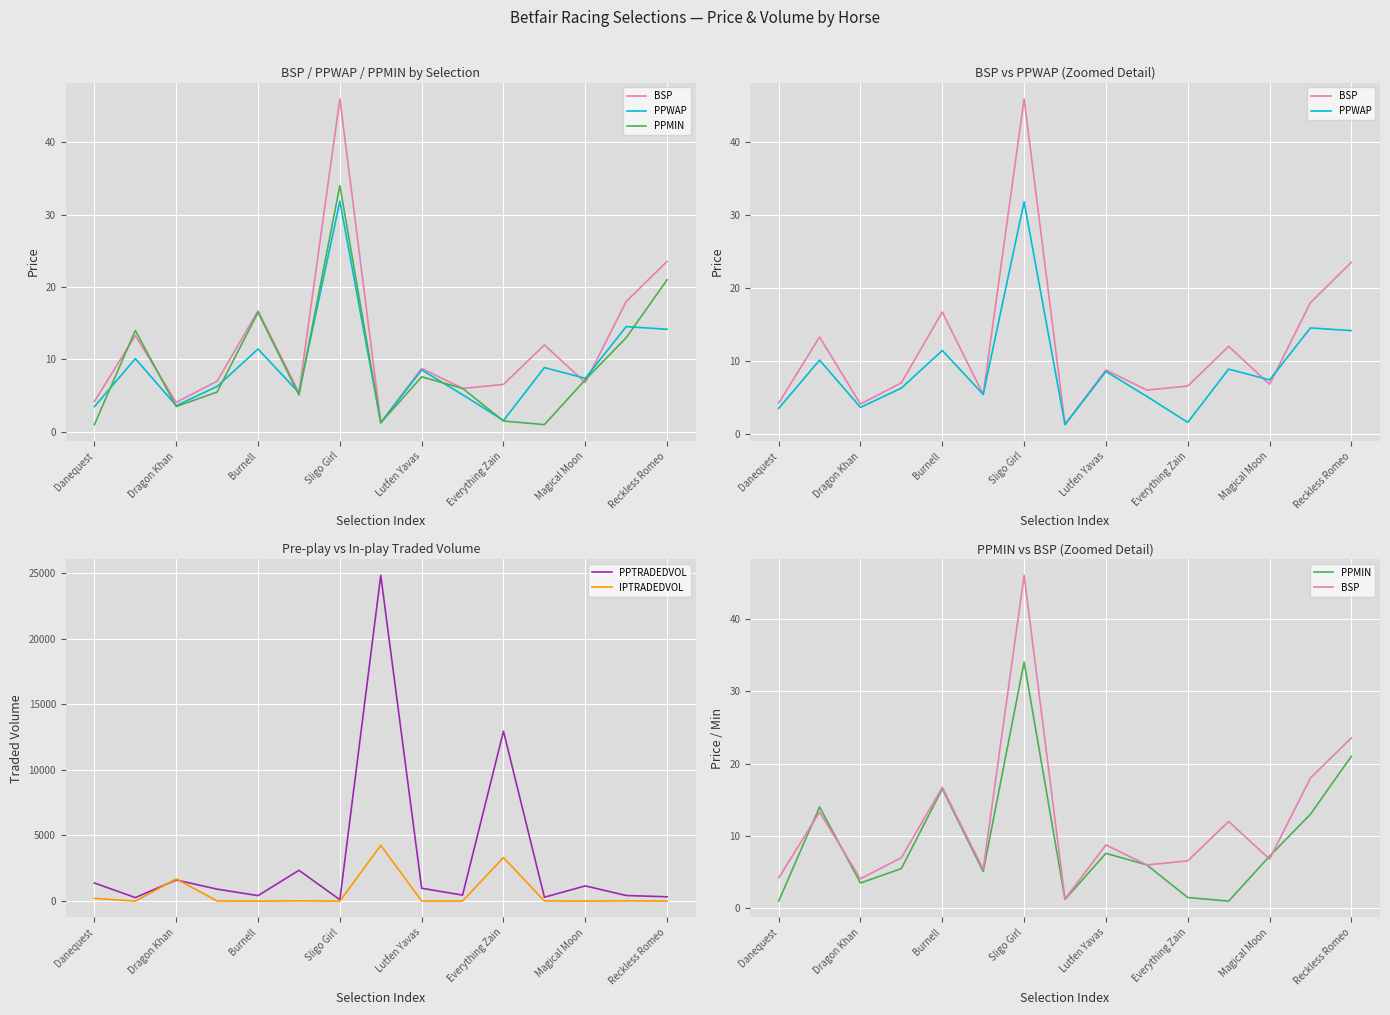

In PPMIN, how many points are lower than both neighbors (excluding endpoints)?

4